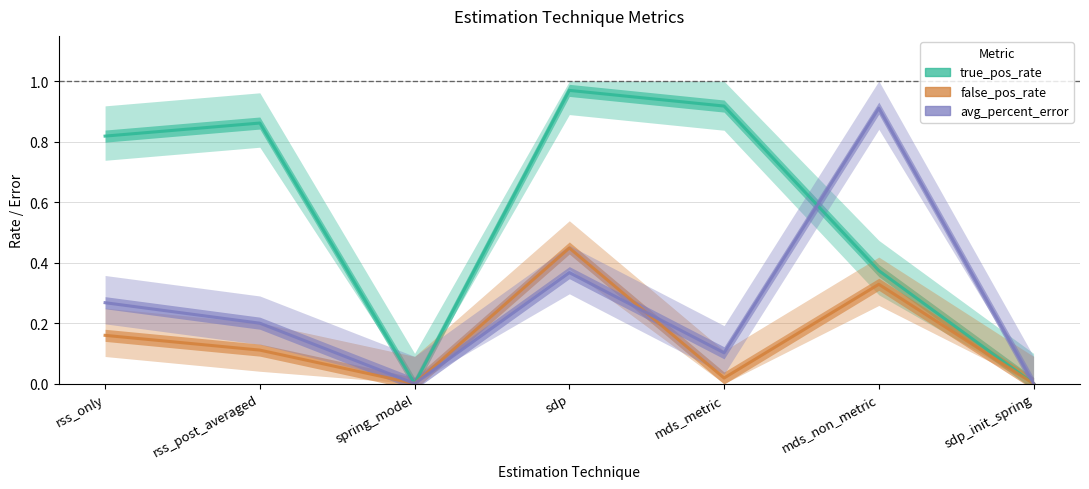

Reading right to left, what are all the values shown in this chart?

true_pos_rate: sdp_init_spring=0.0	mds_non_metric=0.4	mds_metric=0.9	sdp=1.0	spring_model=0.0	rss_post_averaged=0.9	rss_only=0.8
false_pos_rate: sdp_init_spring=0.0	mds_non_metric=0.3	mds_metric=0.0	sdp=0.4	spring_model=0.0	rss_post_averaged=0.1	rss_only=0.2
avg_percent_error: sdp_init_spring=0.0	mds_non_metric=0.9	mds_metric=0.1	sdp=0.4	spring_model=0.0	rss_post_averaged=0.2	rss_only=0.3